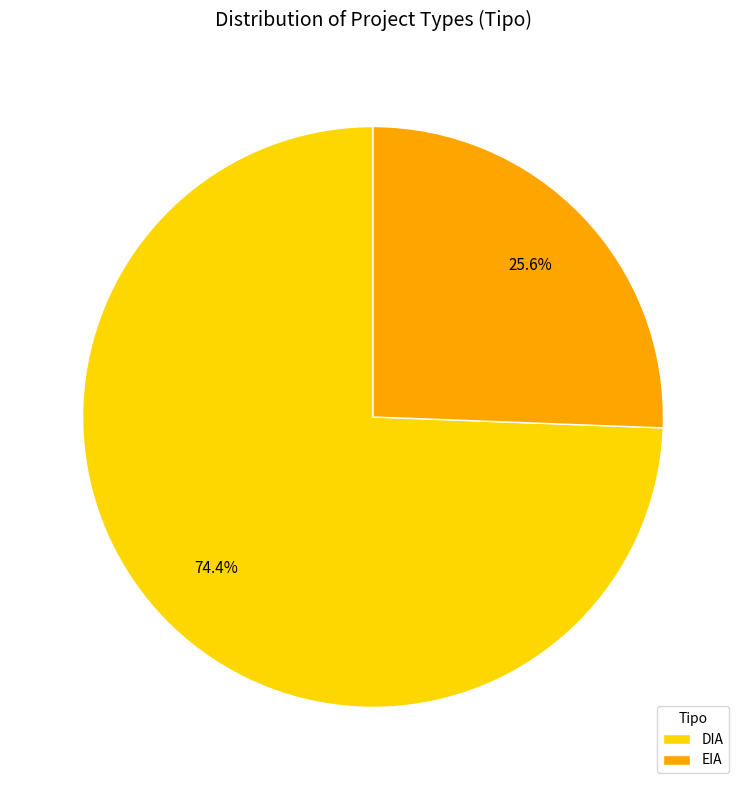

True or false: EIA accounts for 26% of the total.

True